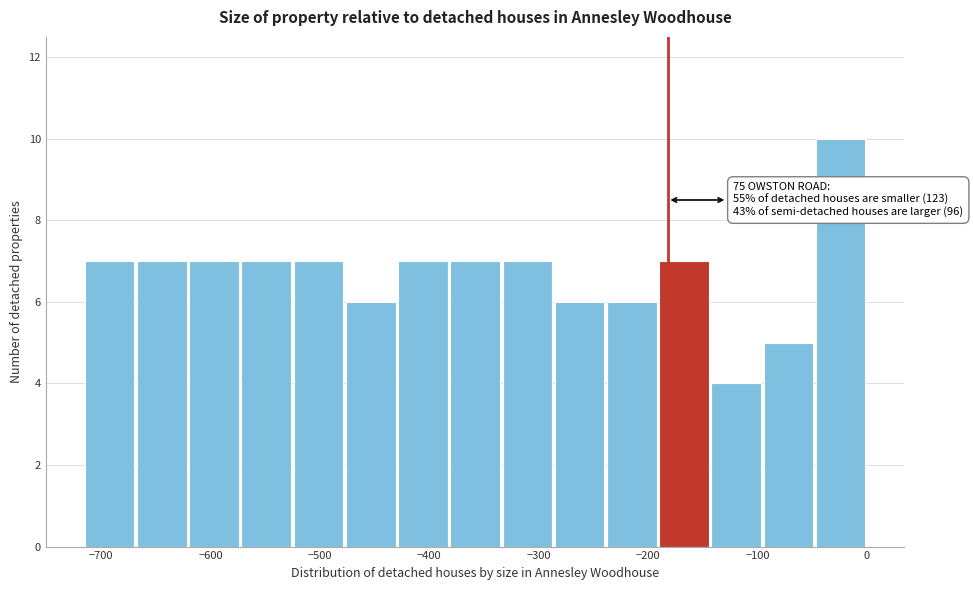

Which range on the x-axis has the tallest bar?

-50 to 0